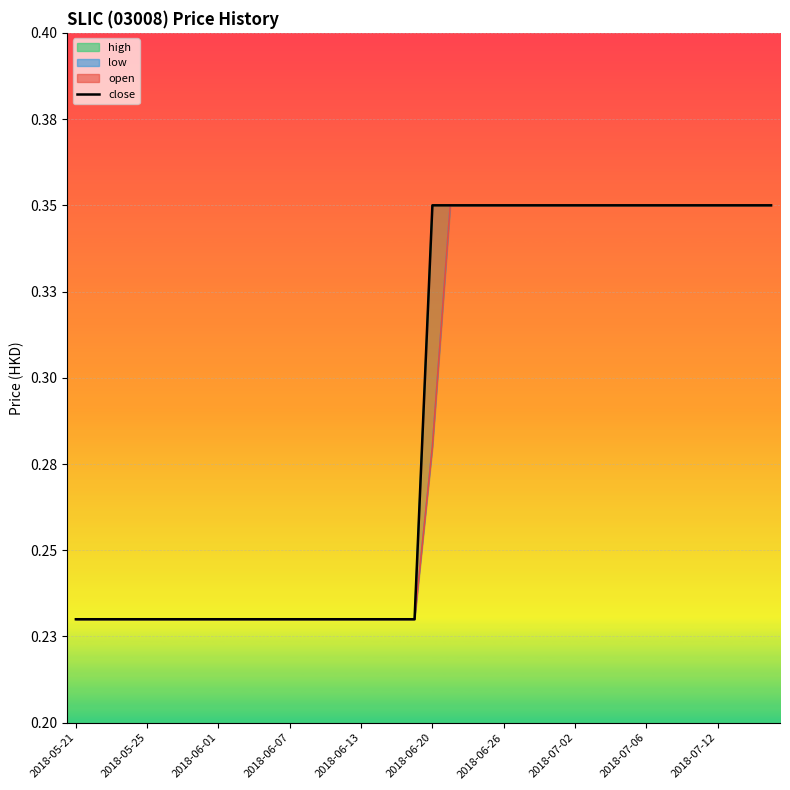

The value of close at 13 is 0.2. True or false?

True